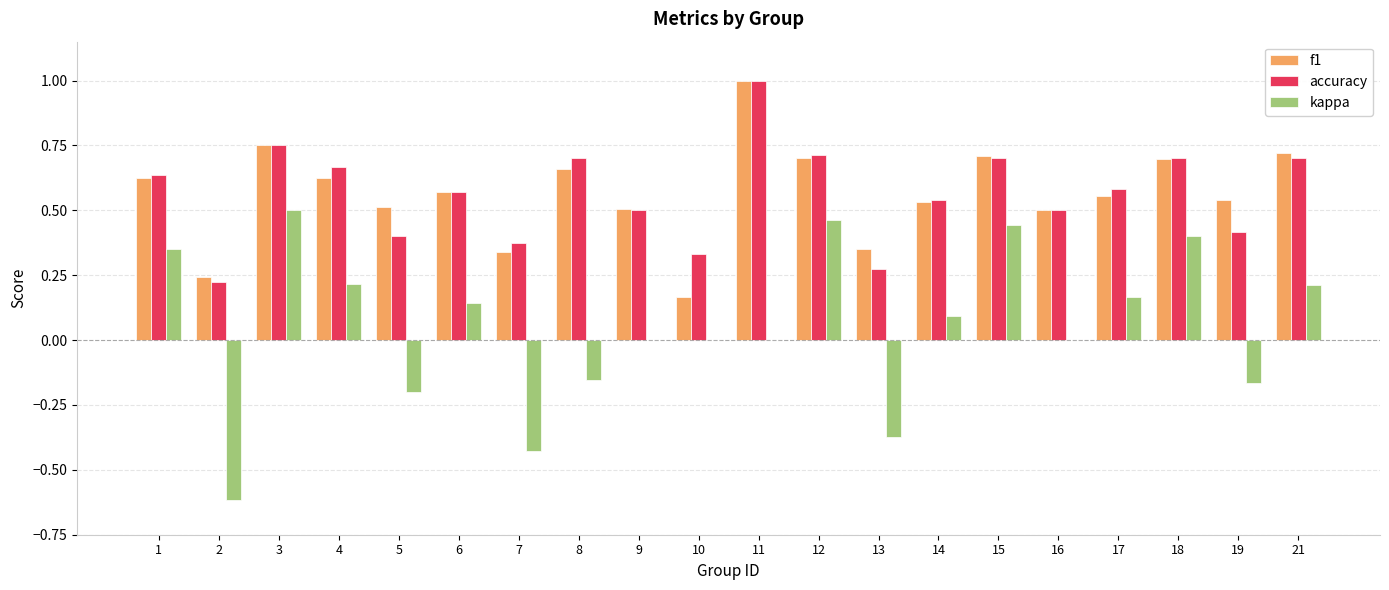

What is the greatest value displayed?

1.0